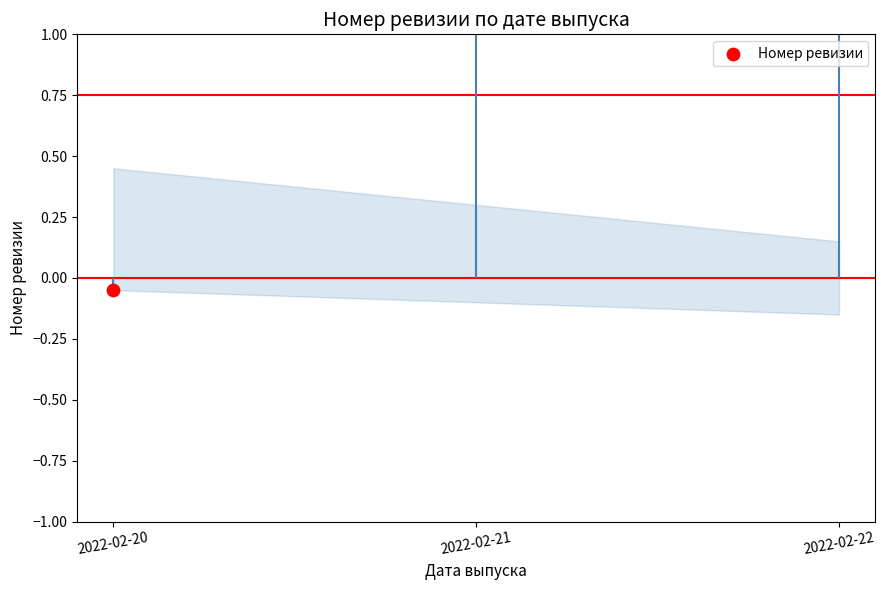

What is the change in value from 2022-02-21 to 2022-02-22?

+0.7